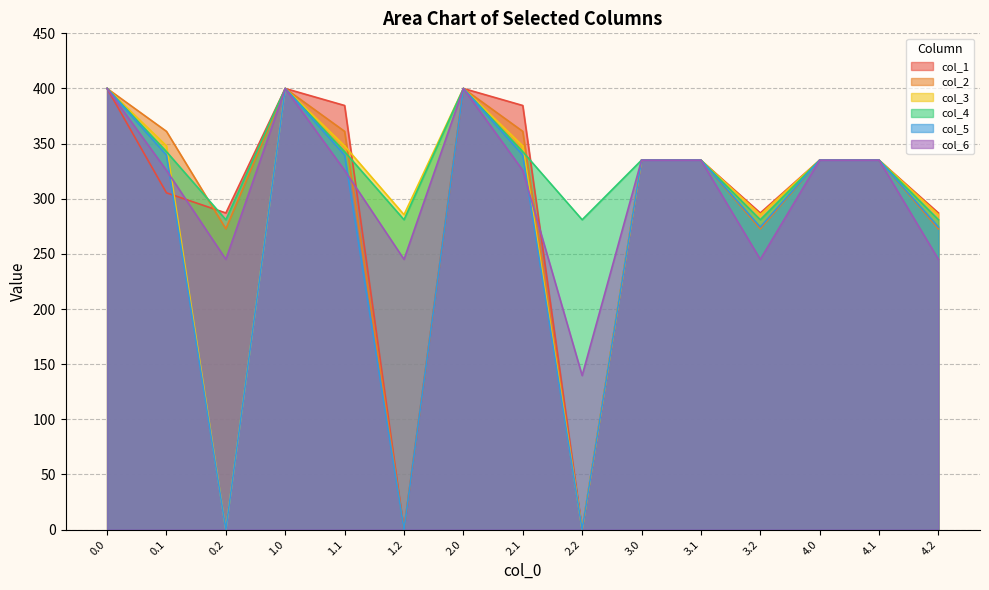

Where is the first local maximum for col_5?

1.0